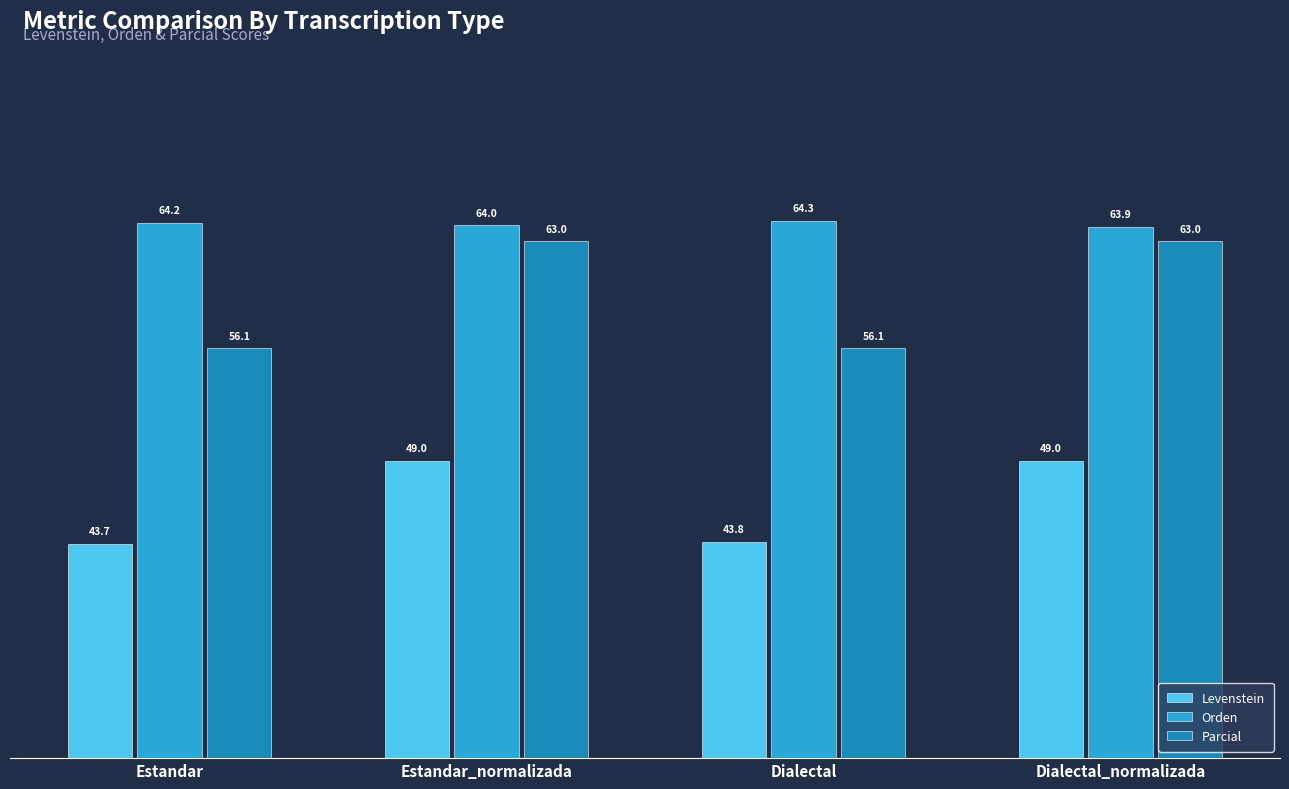

The value of Levenstein at Estandar is 20.6. True or false?

False